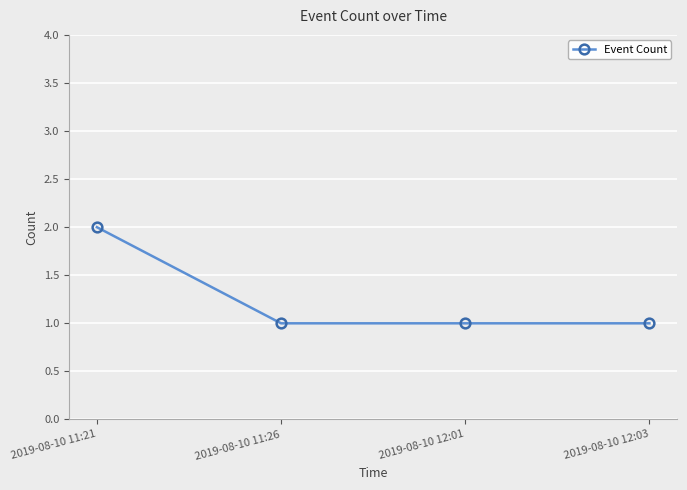

The chart shows a value of 1 at 2019-08-10 12:01. True or false?

True